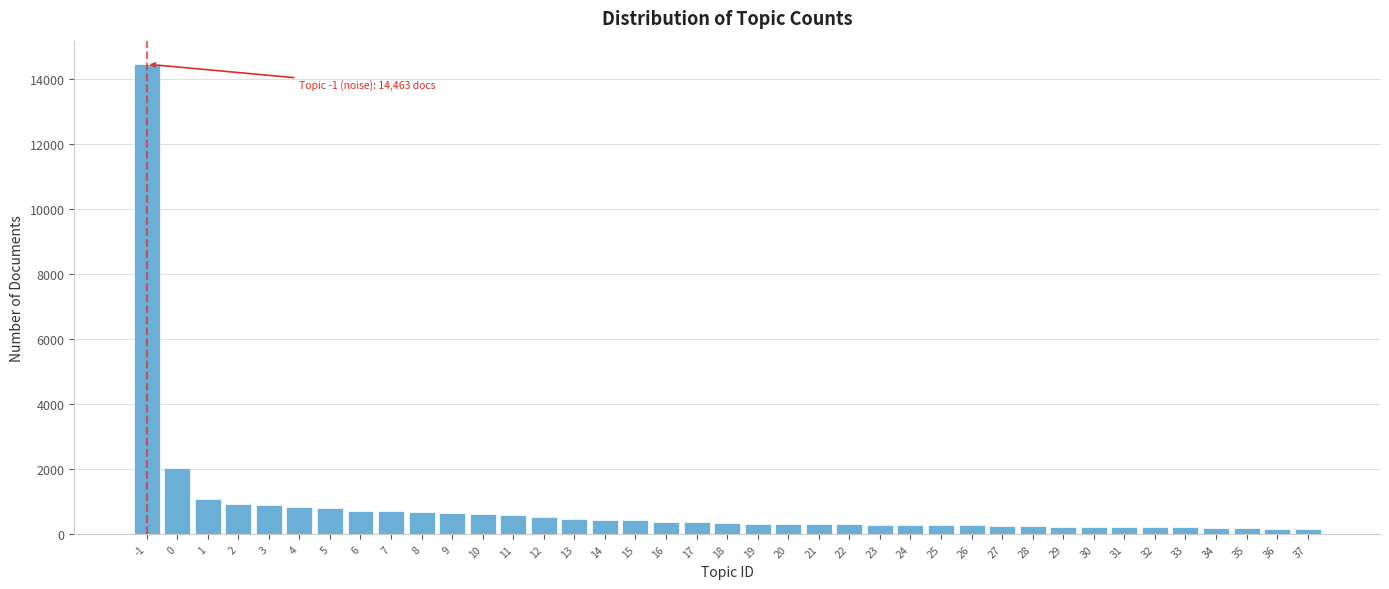

What is the change in value from -1 to 19?

-14132